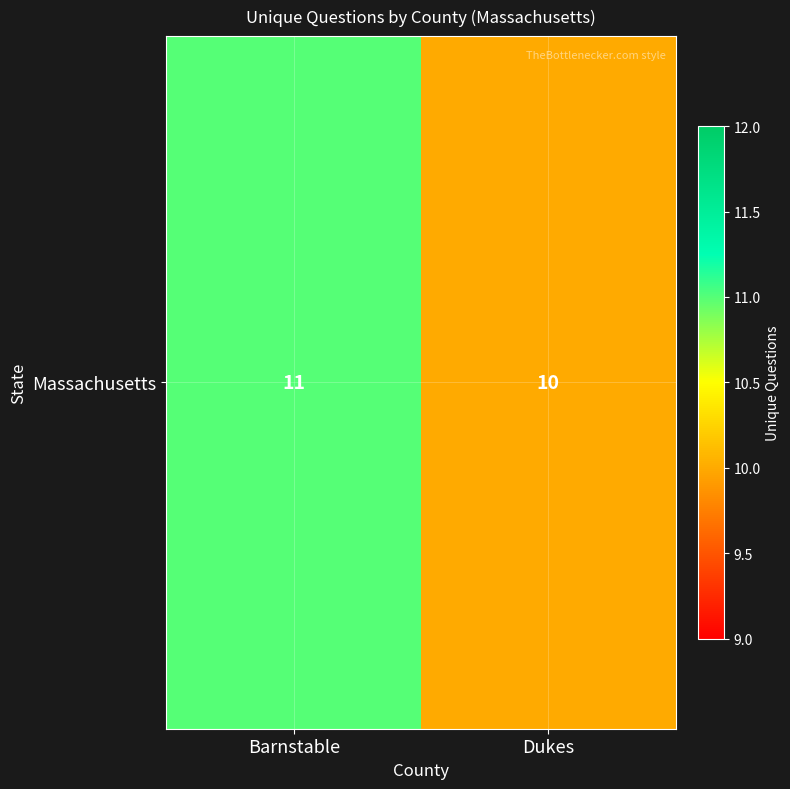

What is the change in value from Barnstable to Dukes?

-1